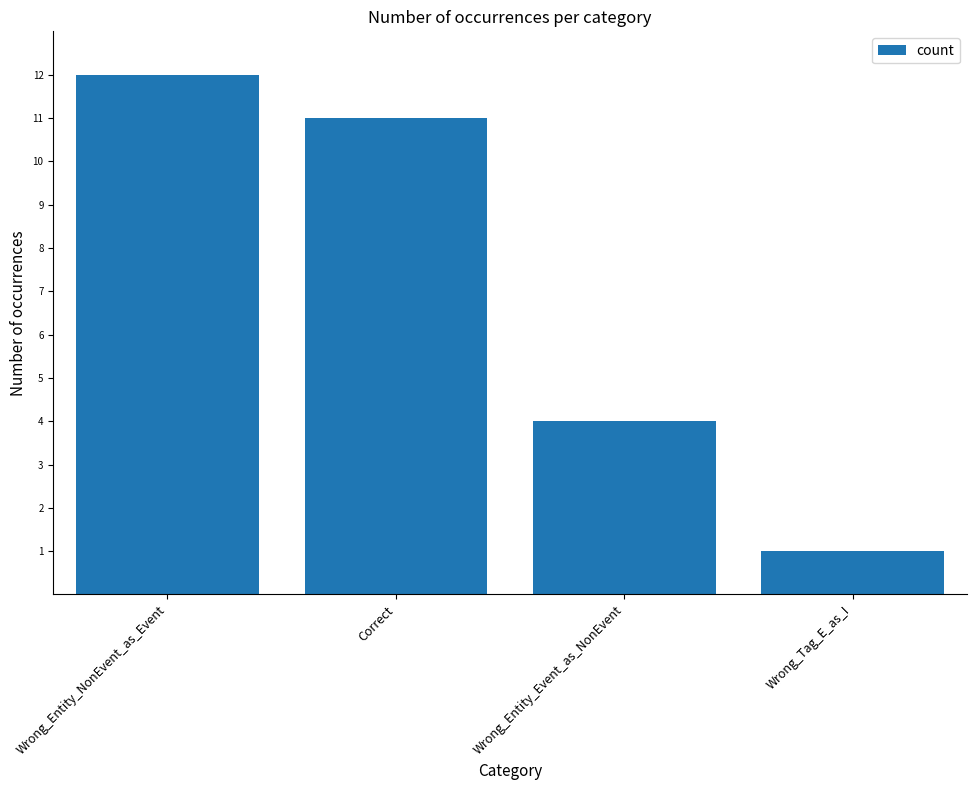

Is it true that the value at Wrong_Entity_NonEvent_as_Event is 5?

False